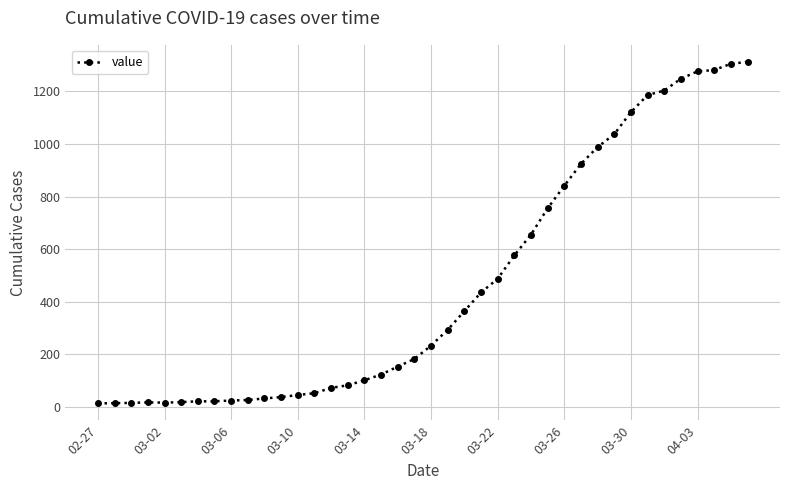

How many lines are shown in the chart?

1